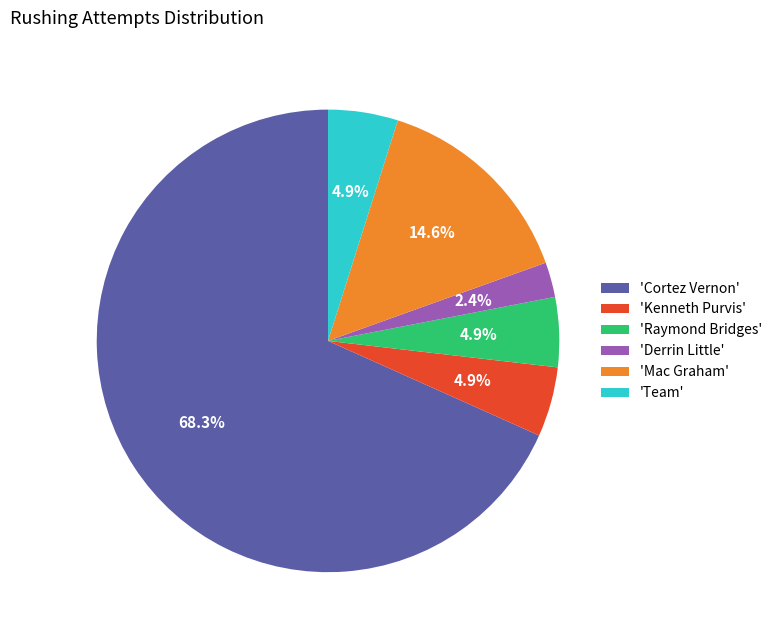

What is the smallest slice in the pie chart?

'Derrin Little'